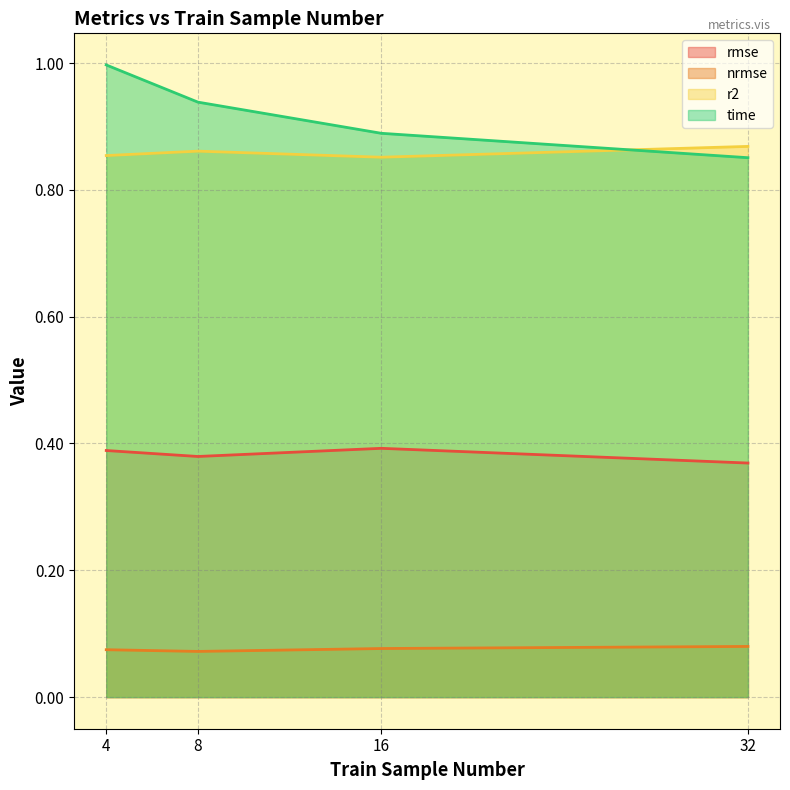

How many lines are shown in the chart?

4